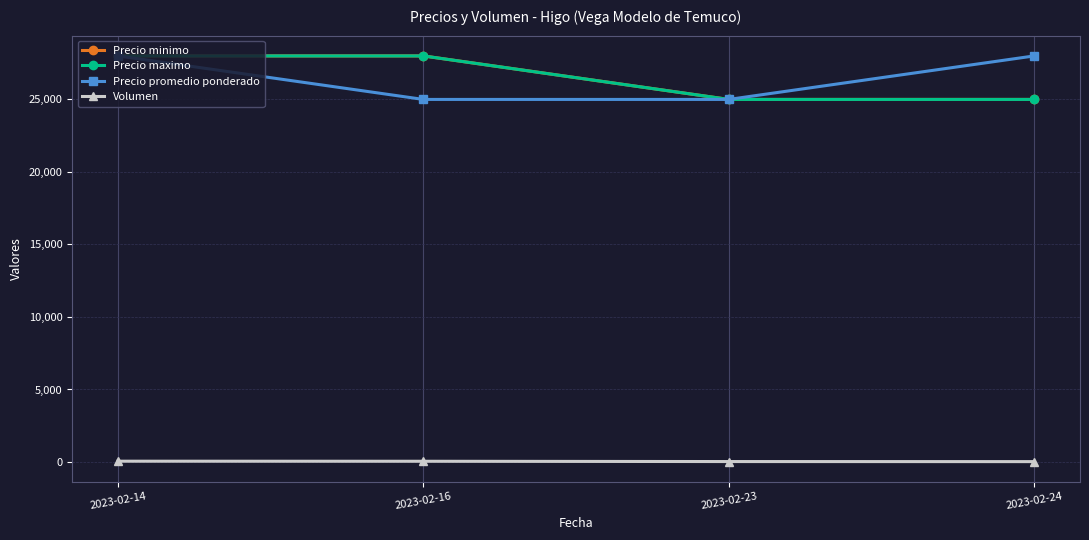

Does the chart have visible grid lines?

Yes